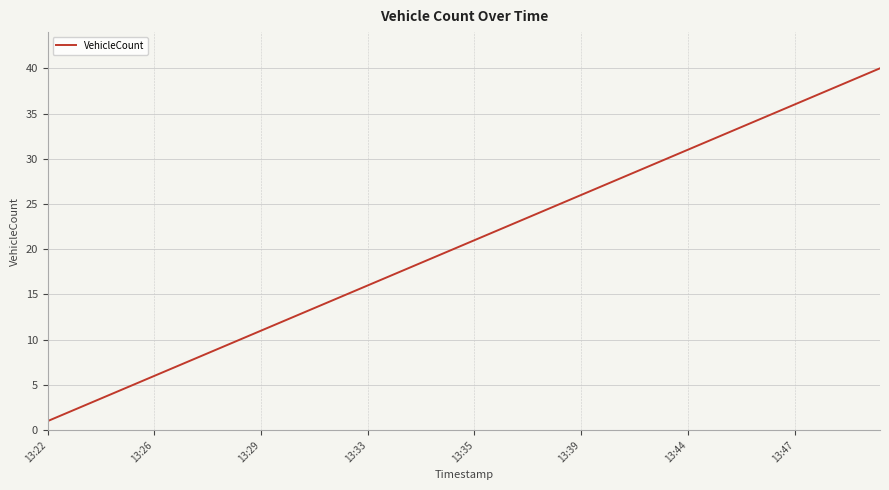

What is the sum of all values?

820